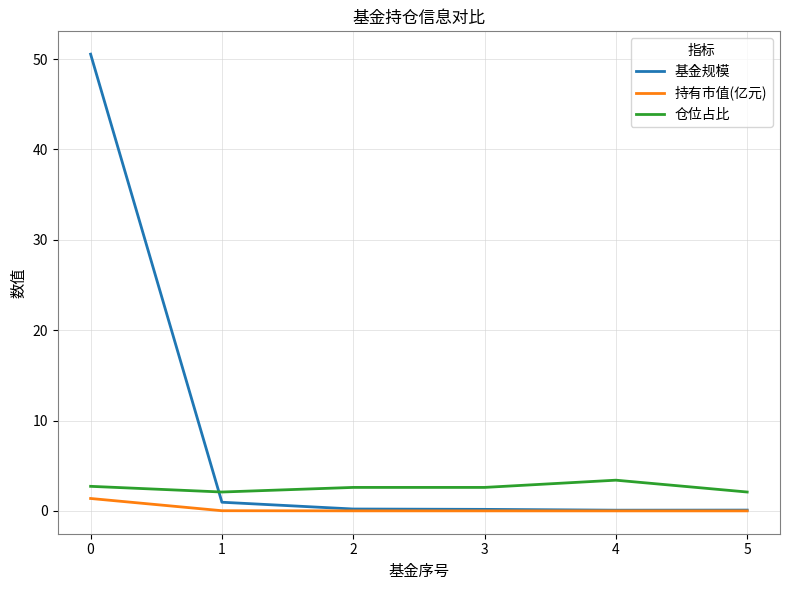

Is the value of 持有市值(亿元) at 1 greater than the value of 仓位占比 at 3?

No